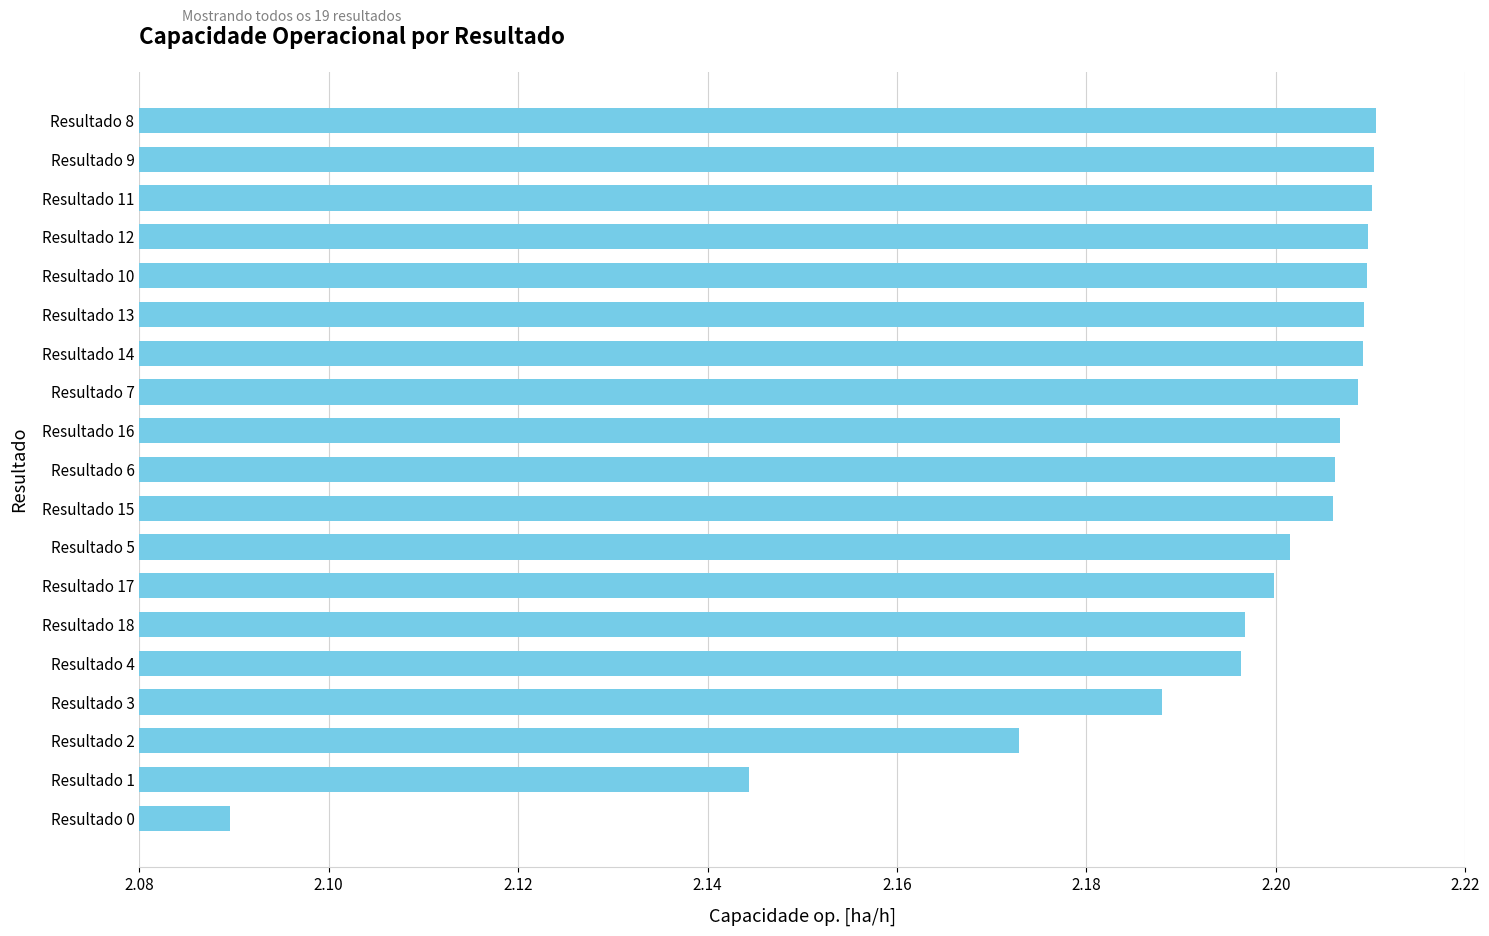

What is the sum of all values?

41.7